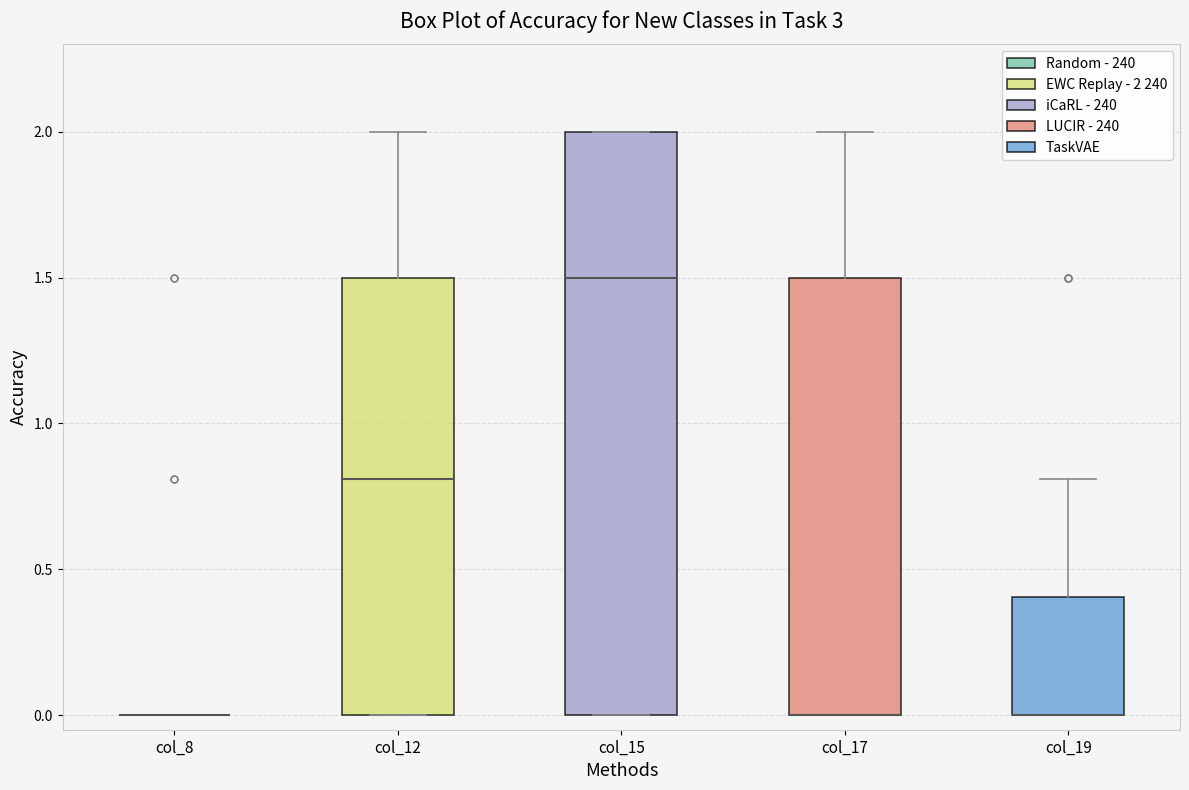

Where does the upper whisker of the box for col_12 end on the y-axis? The values are not printed on the chart, so give them approximately, as read against the axis.

2.0